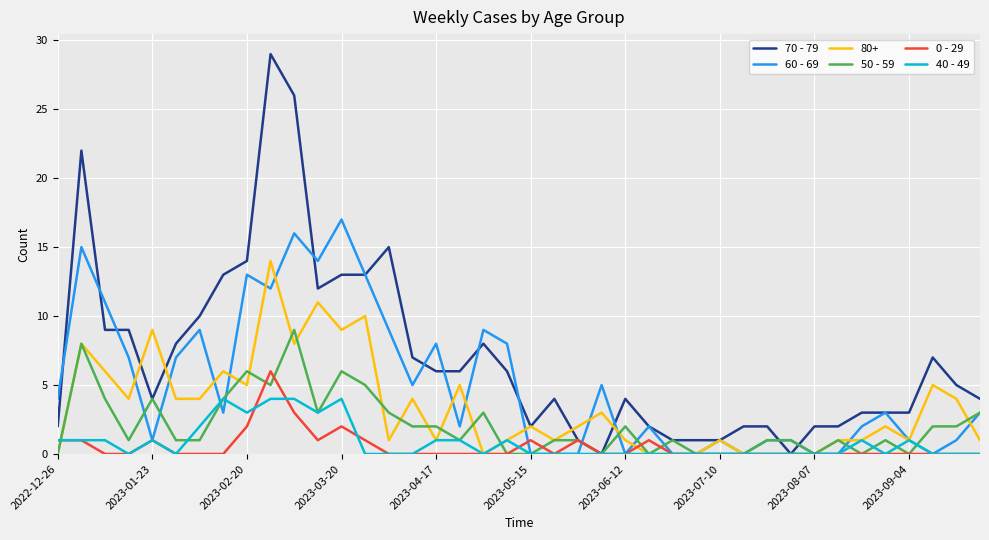

Which series has the widest spread of values?

70 - 79